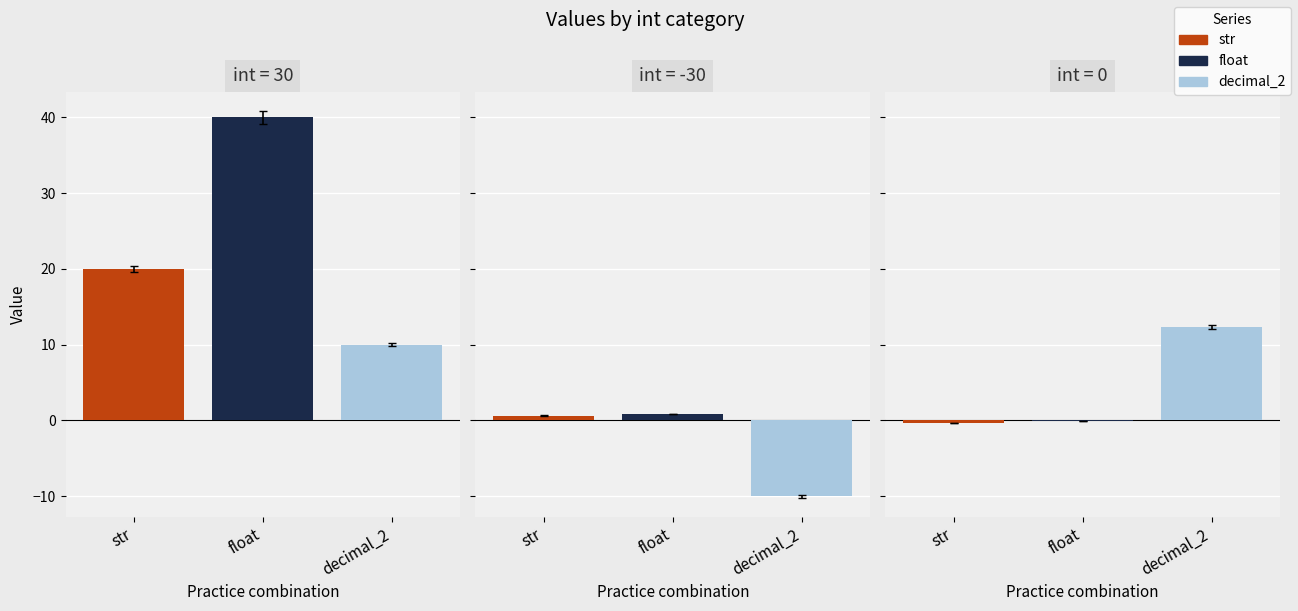

What value does the str series have at 30?

20.0